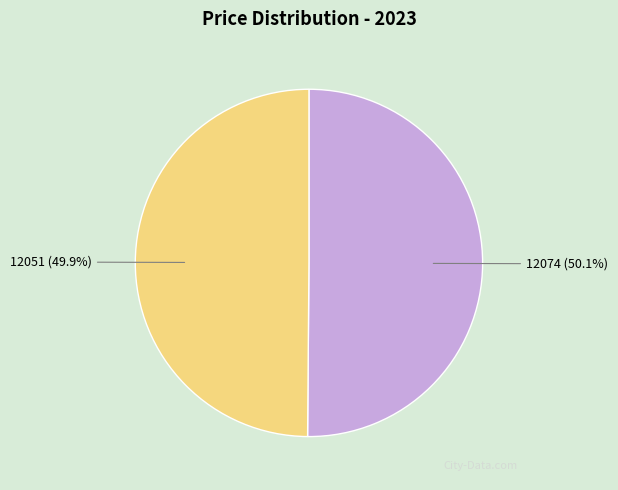

Approximately how many times larger is the value at 12074 compared to 12051?

1.0